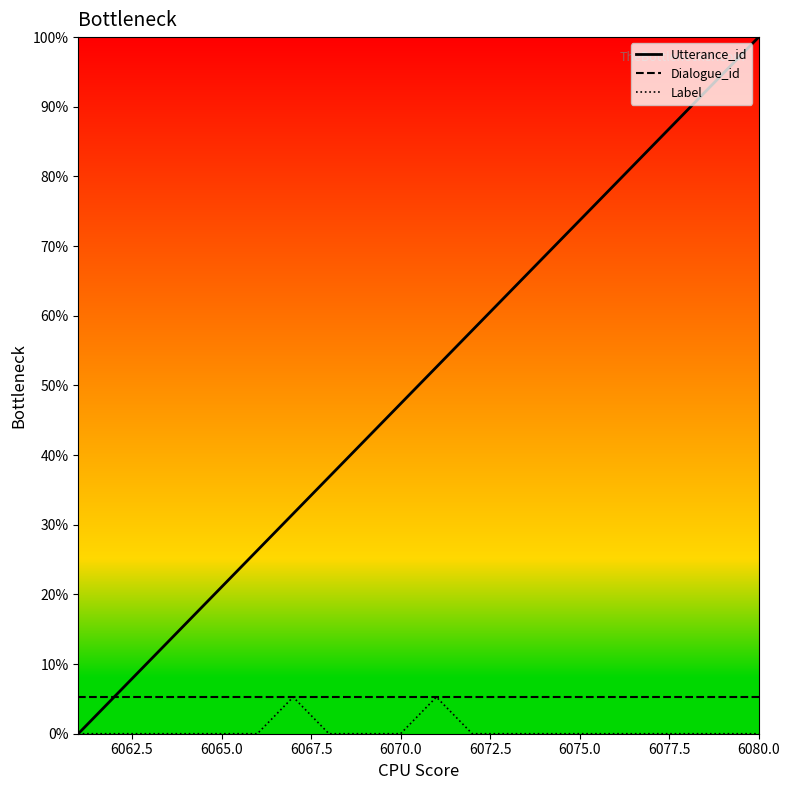

What are all the series names shown in the legend?

Utterance_id, Dialogue_id, Label